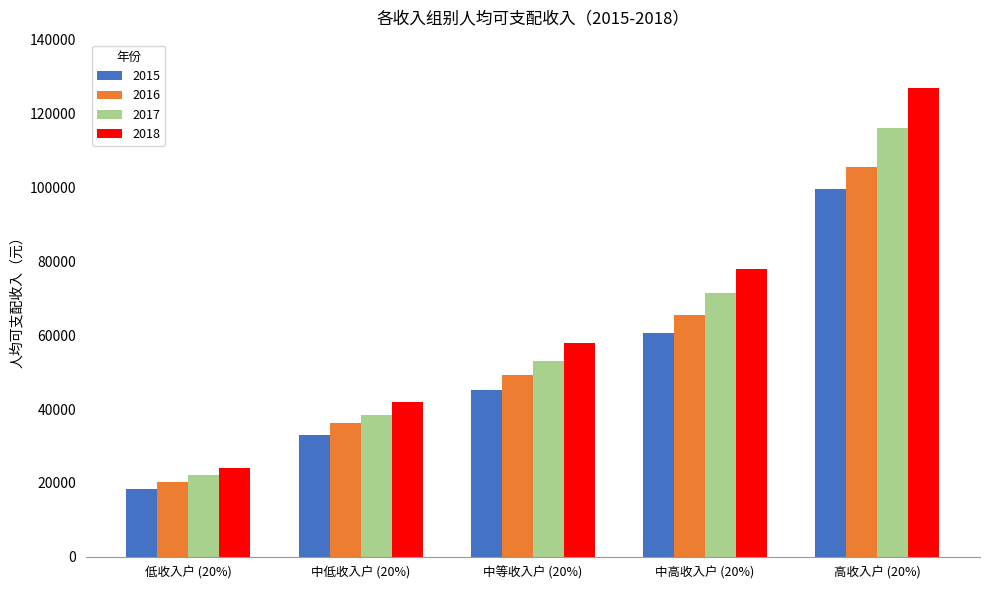

Does the chart contain stacked bars?

No